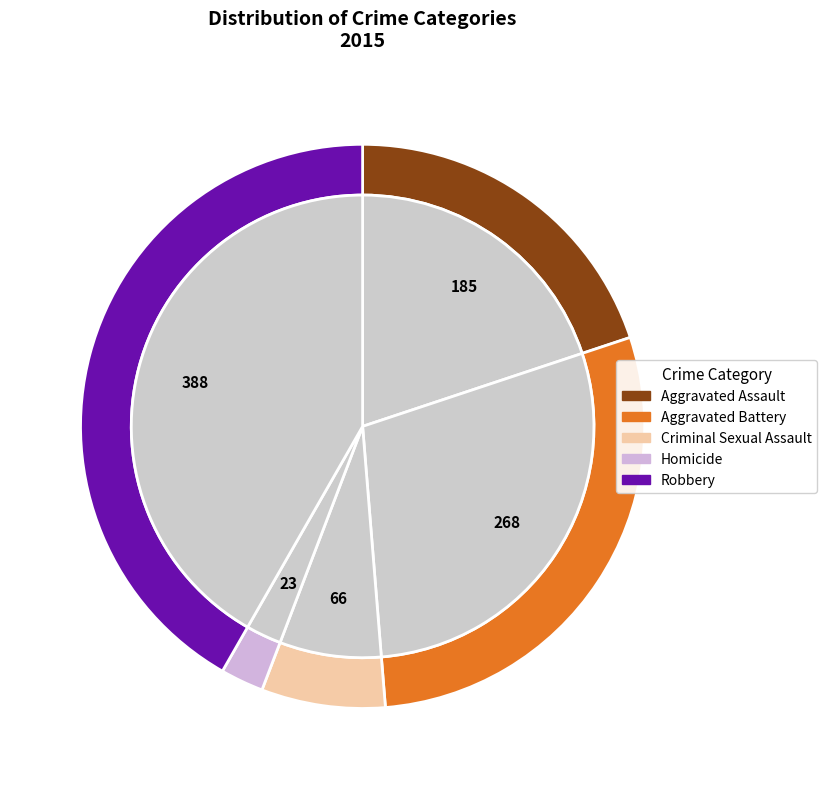

What is the total percentage of Robbery and Aggravated Battery?

70.5%